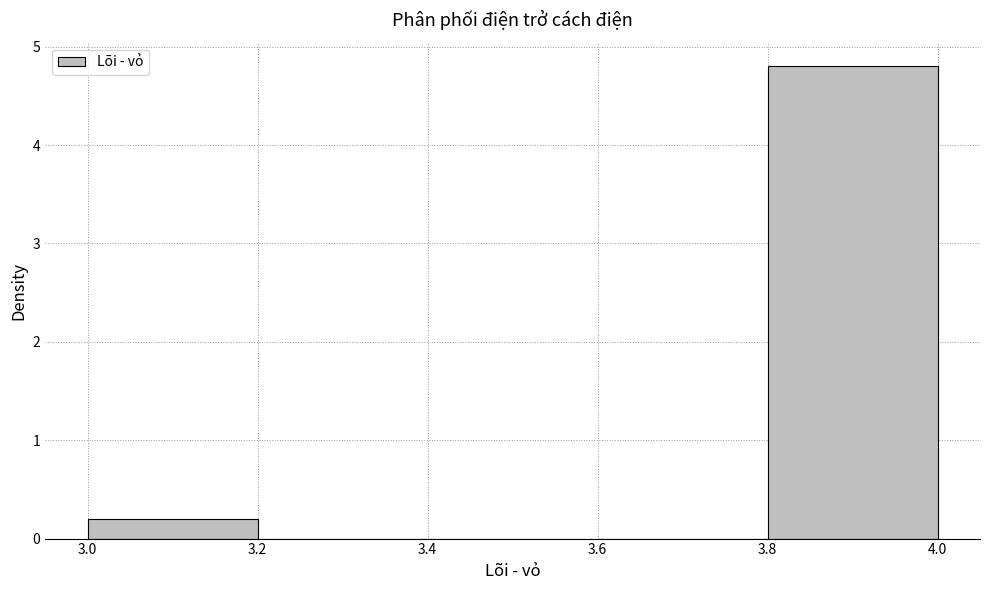

What is the height of the bar covering 3.0 to 3.2 on the x-axis? The values are not printed on the chart, so give them approximately, as read against the axis.

0.2